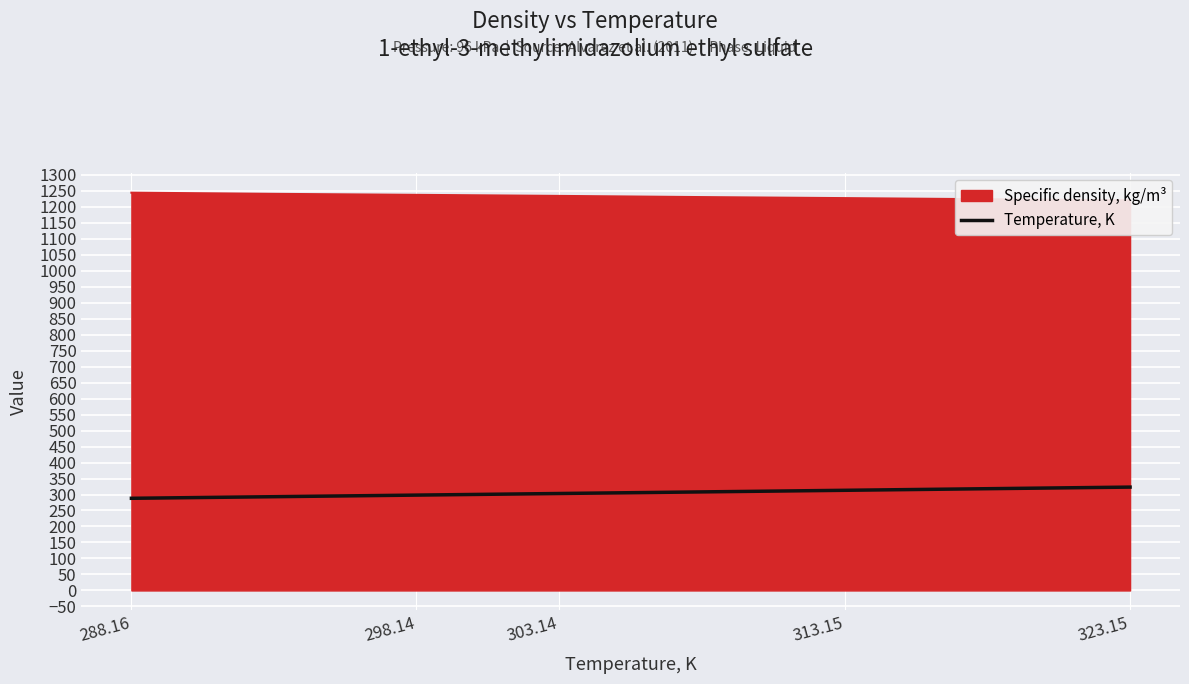

What is the minimum value shown in the chart?

288.2